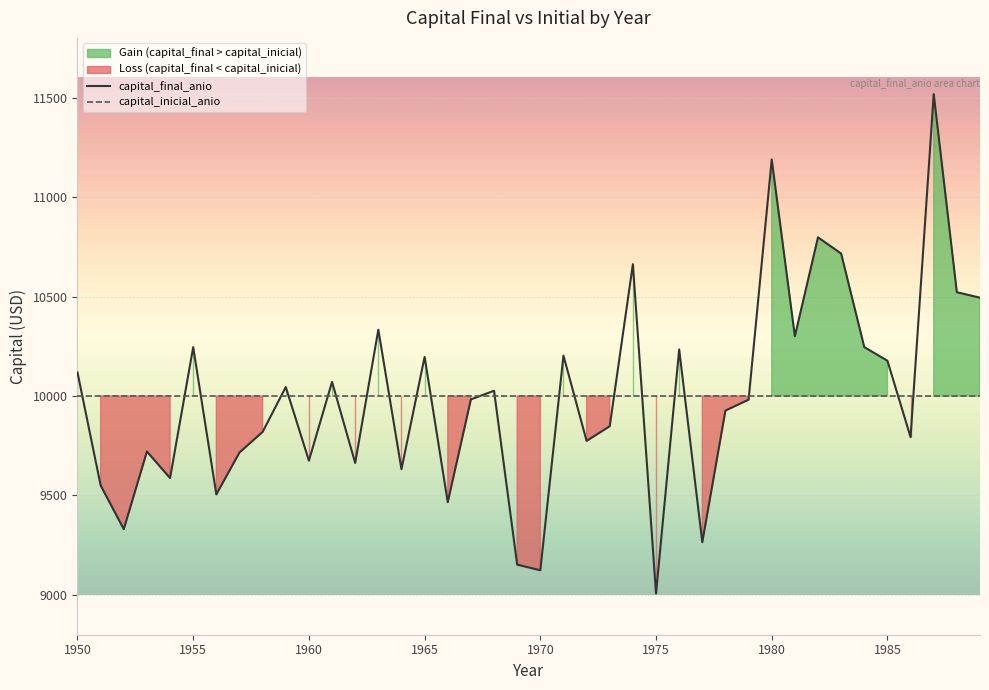

What is the value of the 11th point from the left?

9675.1